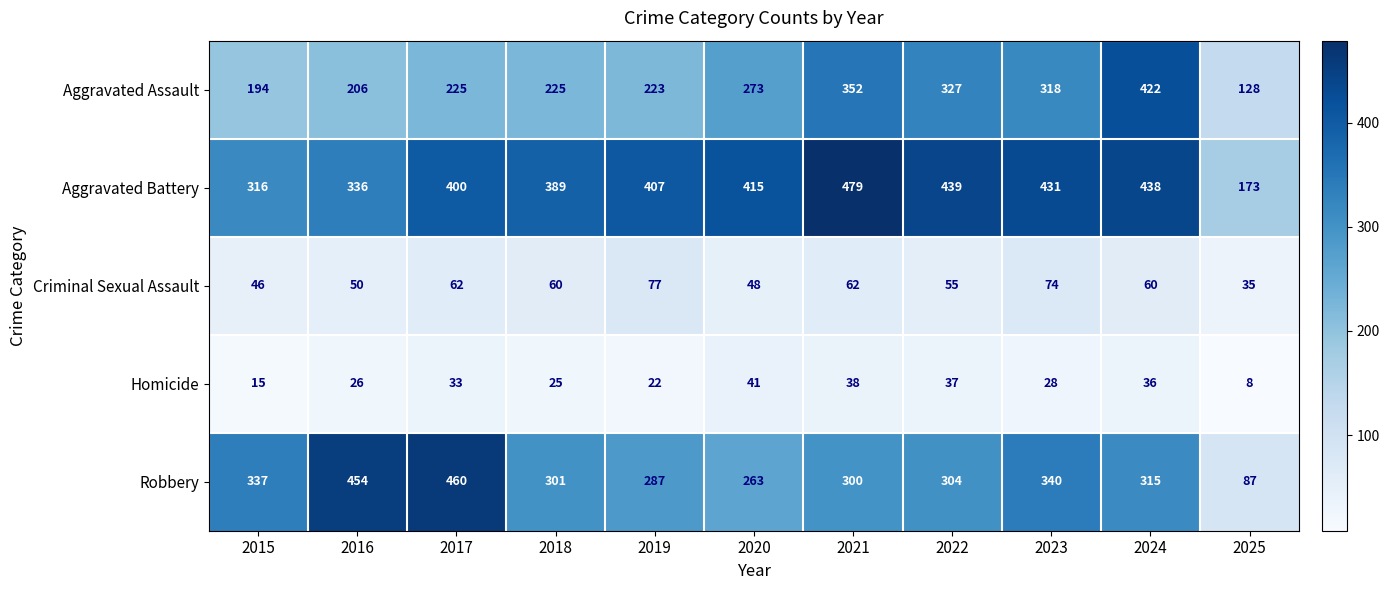

Count the number of categories in the chart.

11